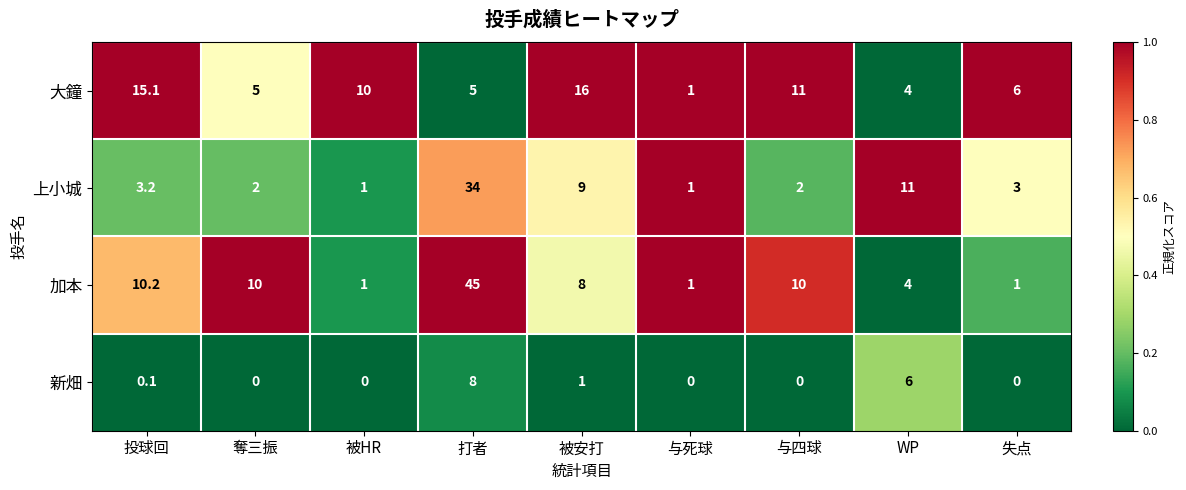

Rank the series at 打者 from highest to lowest value.

加本, 上小城, 新畑, 大鐘